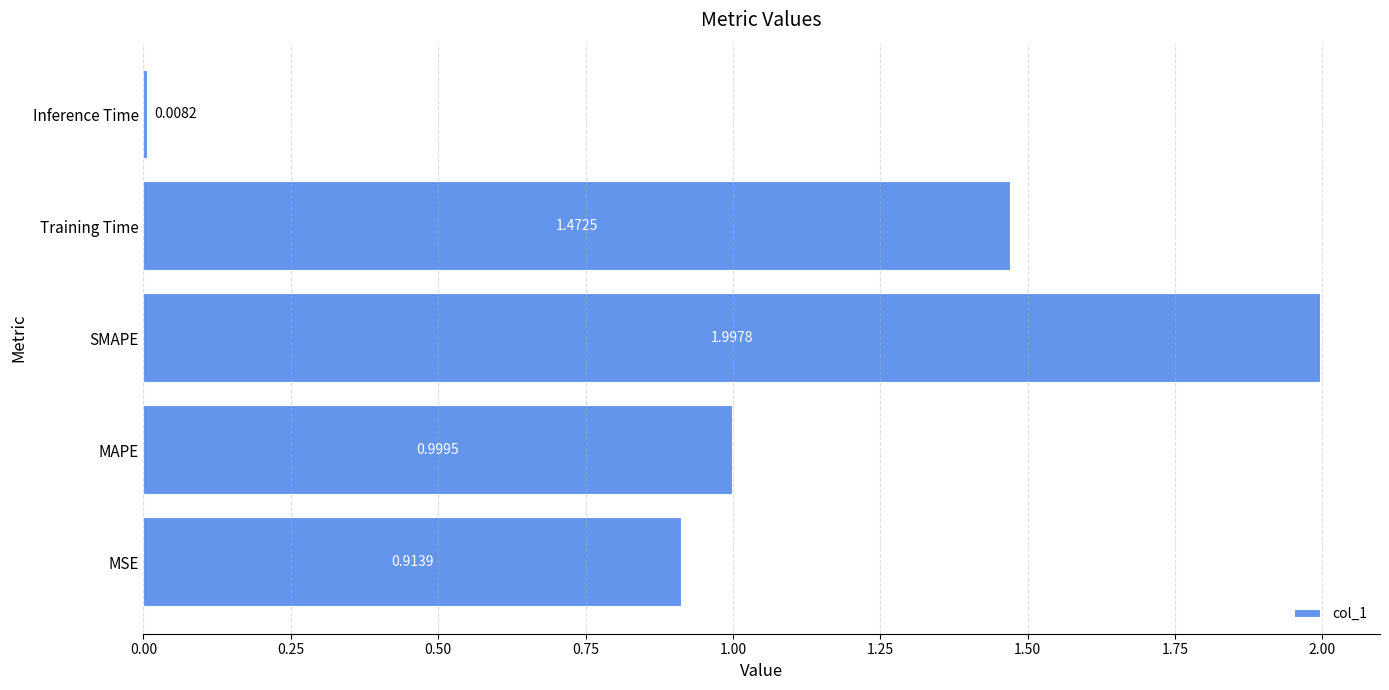

What is the sum of all values?

5.4